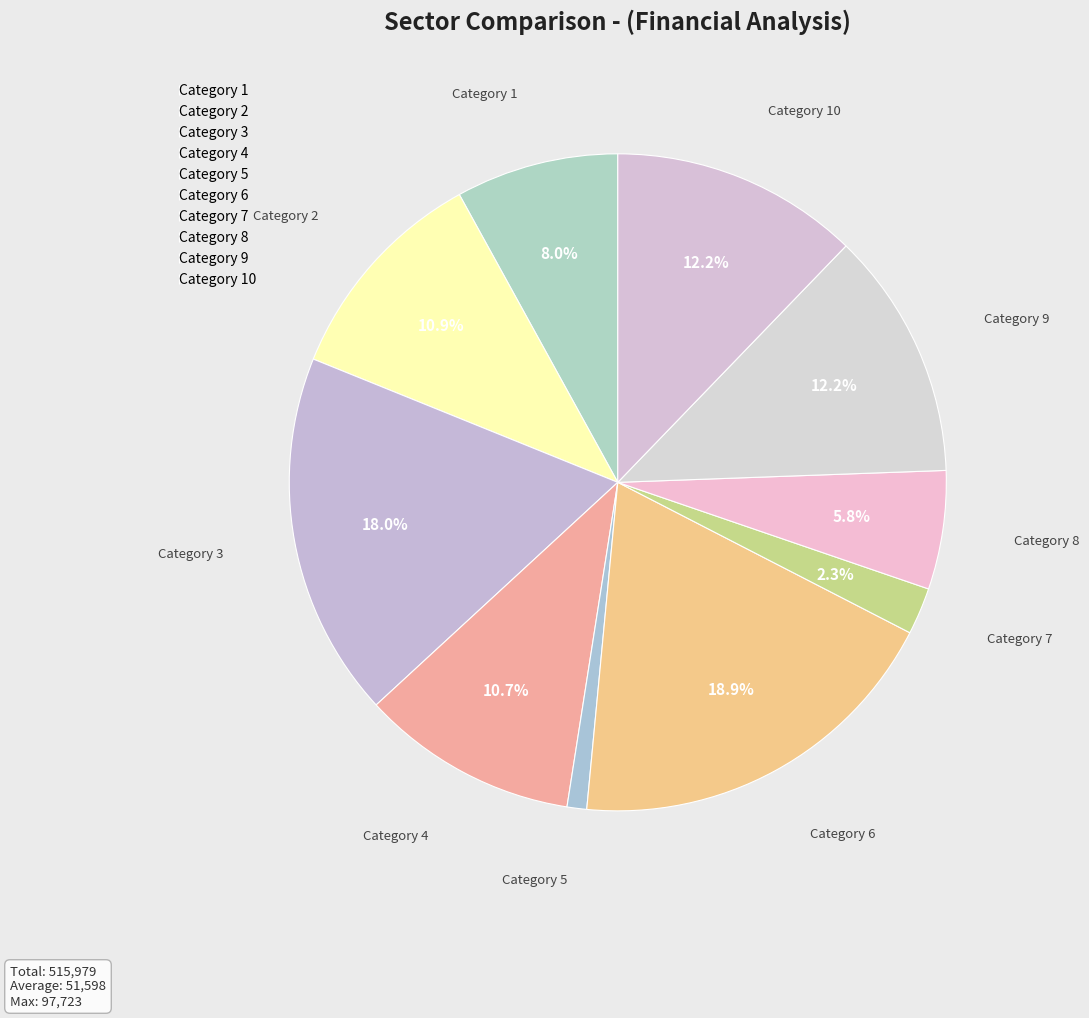

Count the number of slices in the pie.

10